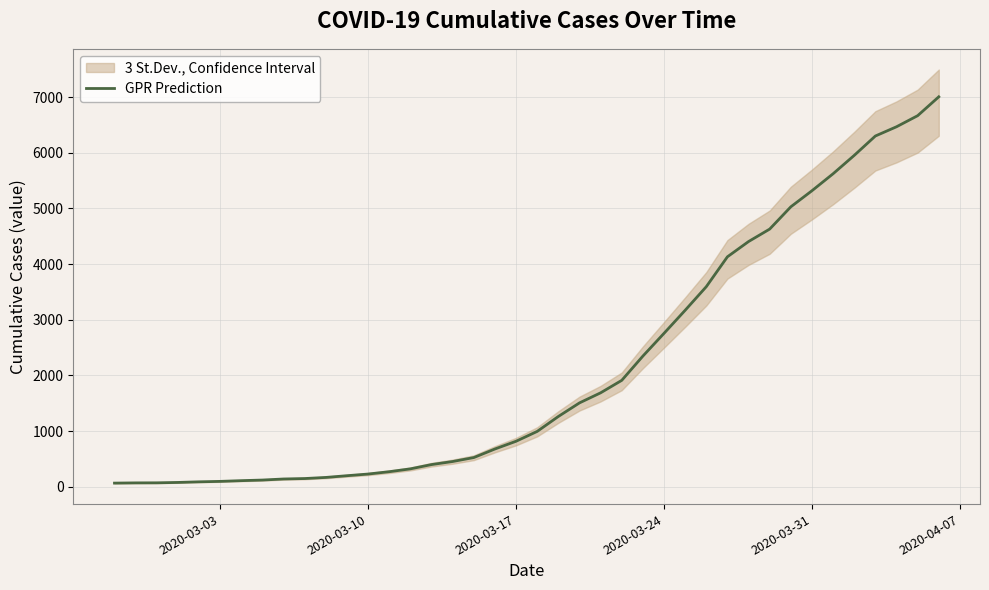

What is the maximum value for GPR Prediction?

7005